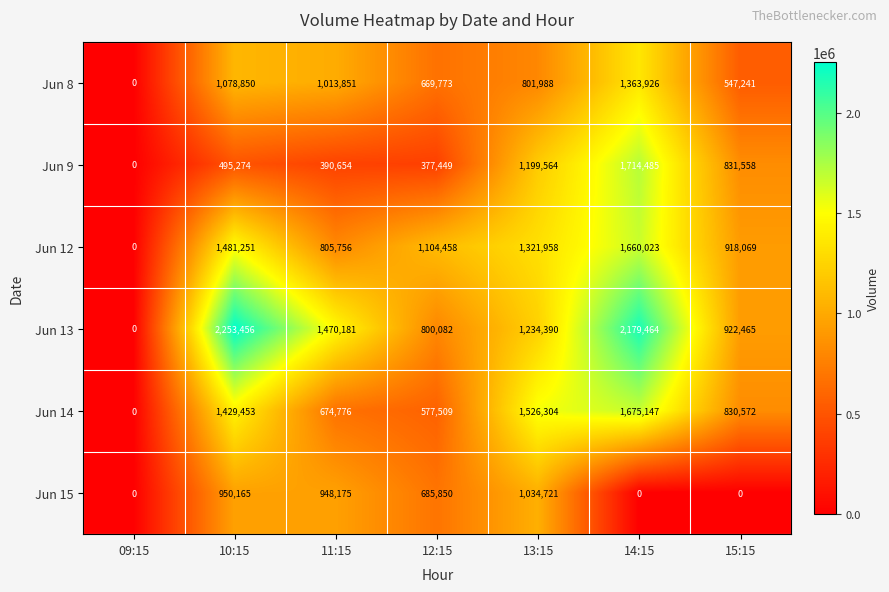

List the labels in order of Jun 14 value, smallest first.

09:15, 12:15, 11:15, 15:15, 10:15, 13:15, 14:15